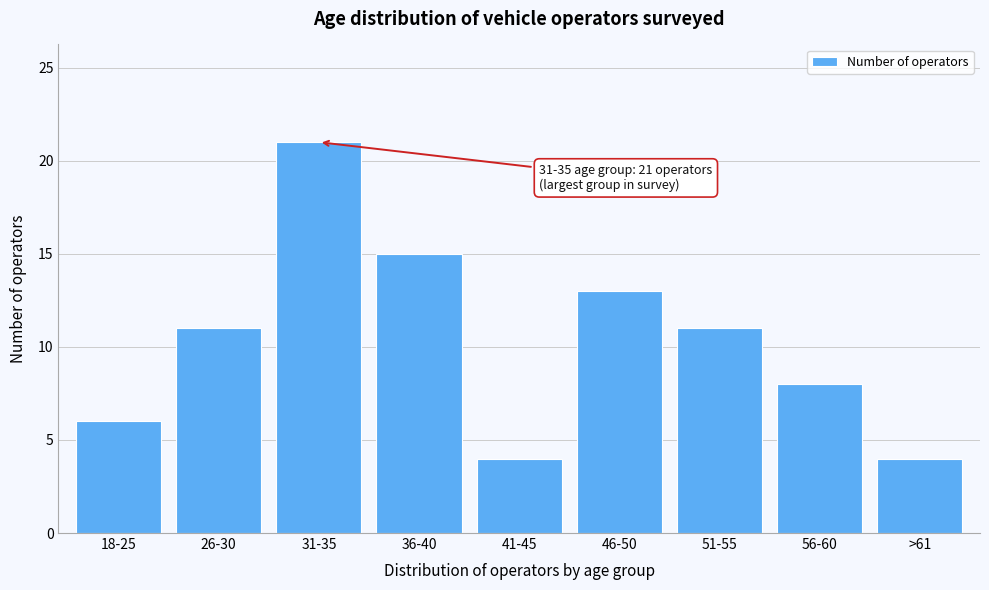

Reading right to left, transcribe all the data shown in this chart.

4	8	11	13	4	15	21	11	6